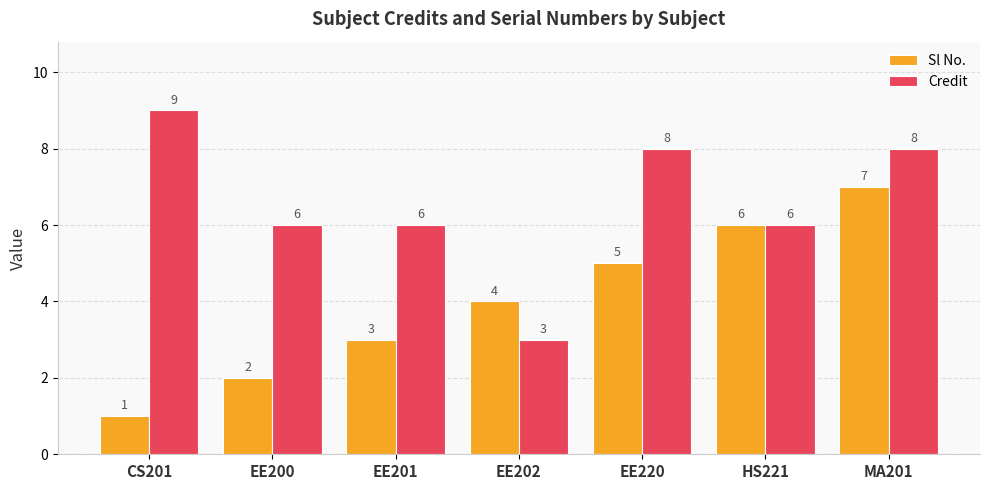

What position from the left is EE202?

4